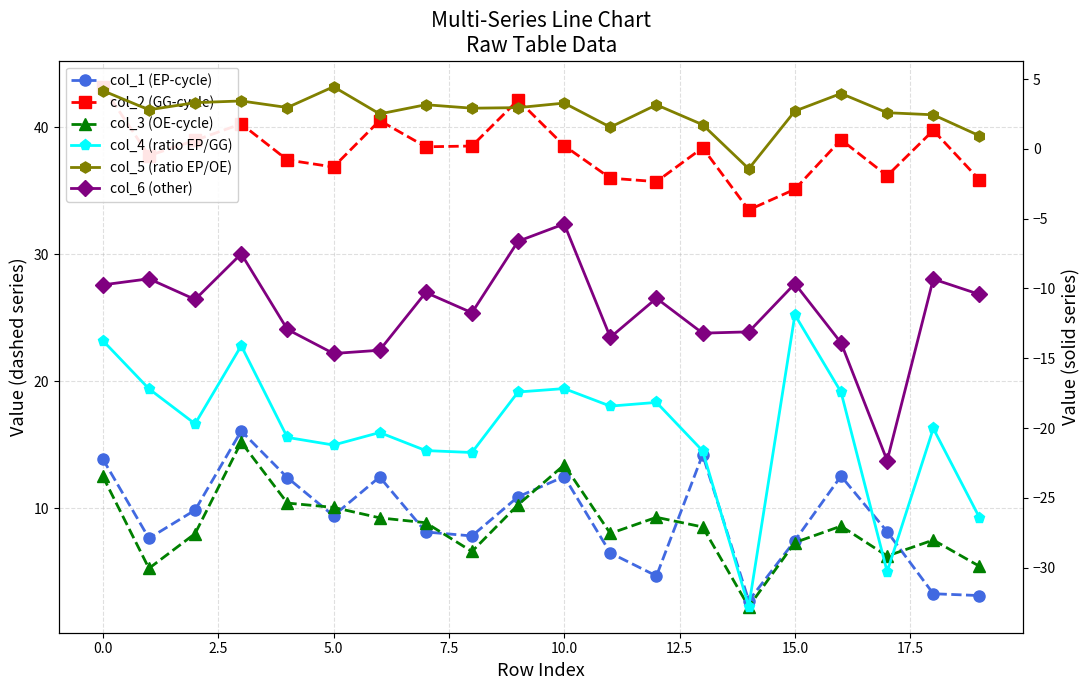

What is the average value of the col_6 (other) series?

-11.5